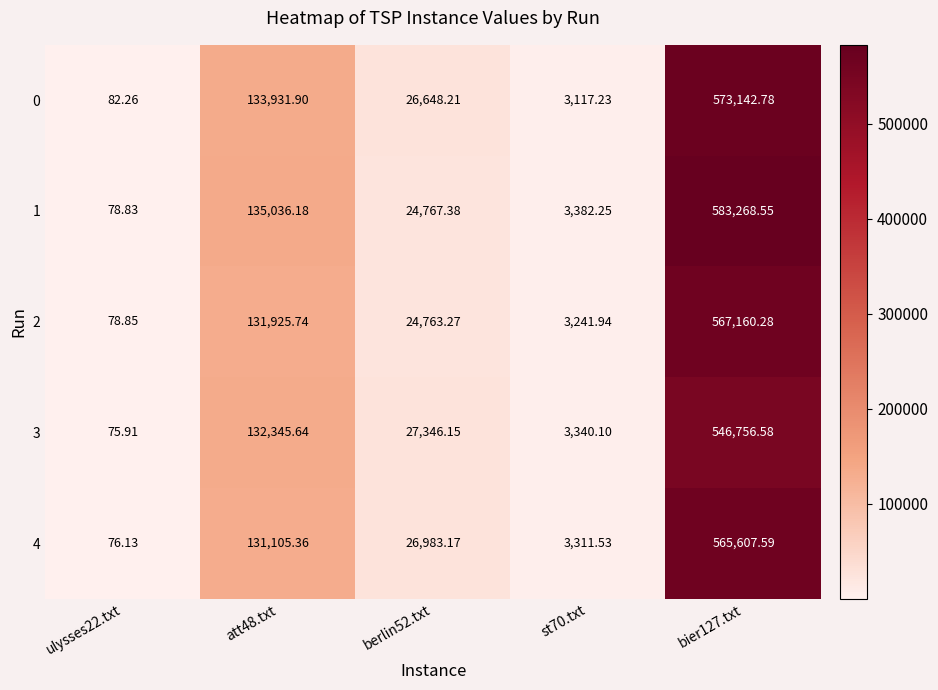

Is the value of 0 at st70.txt greater than the value of 1 at ulysses22.txt?

Yes